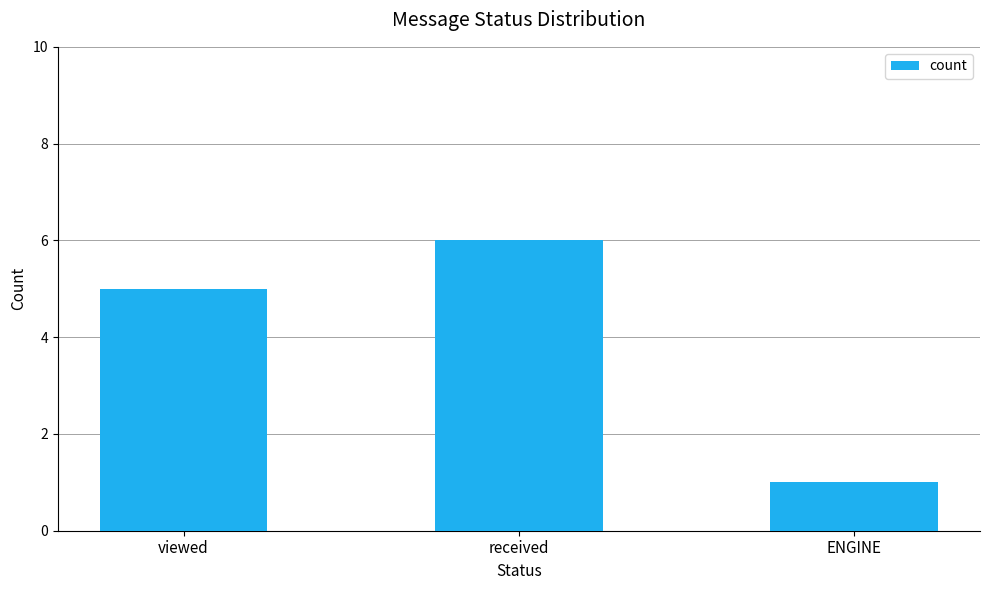

Reading left to right, transcribe all the data shown in this chart.

5	6	1